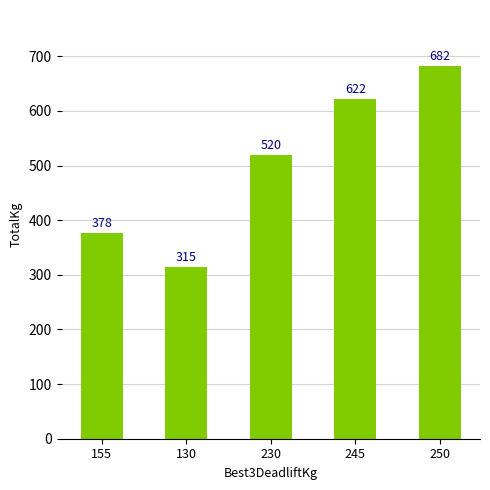

Is it true that the value at 130 is 119.7?

False